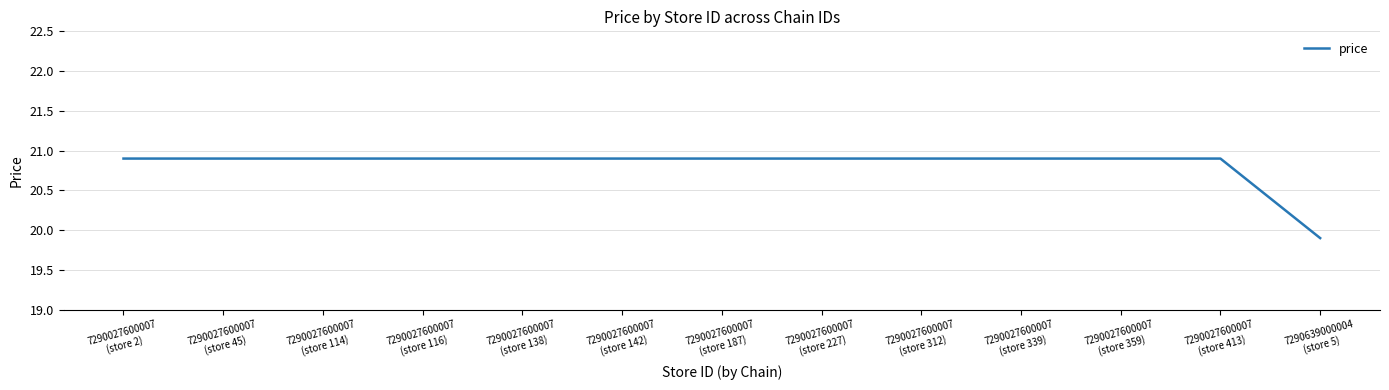

Reading right to left, what are all the values shown in this chart?

7290639000004
(store 5)=19.9	7290027600007
(store 413)=20.9	7290027600007
(store 359)=20.9	7290027600007
(store 339)=20.9	7290027600007
(store 312)=20.9	7290027600007
(store 227)=20.9	7290027600007
(store 187)=20.9	7290027600007
(store 142)=20.9	7290027600007
(store 138)=20.9	7290027600007
(store 116)=20.9	7290027600007
(store 114)=20.9	7290027600007
(store 45)=20.9	7290027600007
(store 2)=20.9